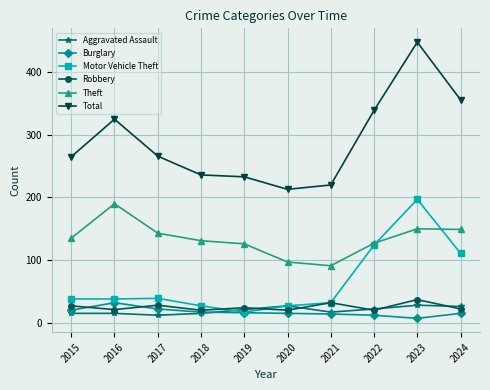

What is the value of the Burglary point at the 8th from the left?

12